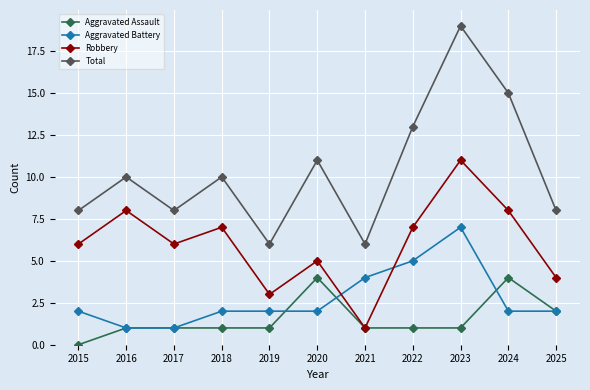

Count the Total values in the range 8 to 13.

7